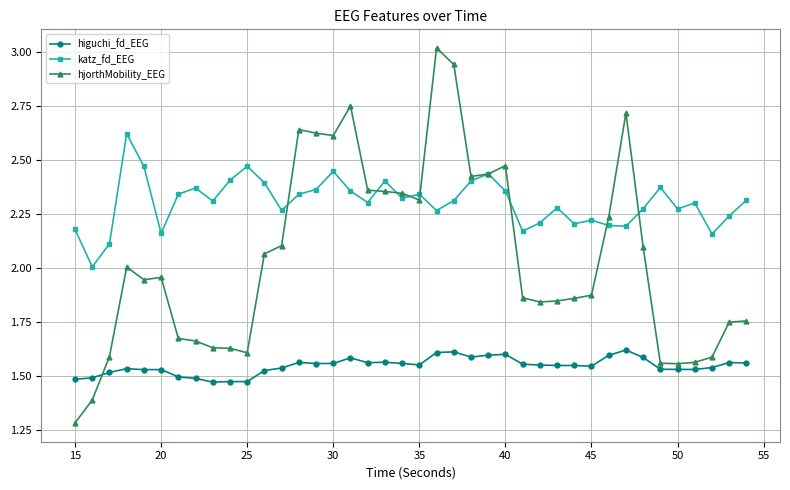

Which series has the largest total across all categories?

katz_fd_EEG